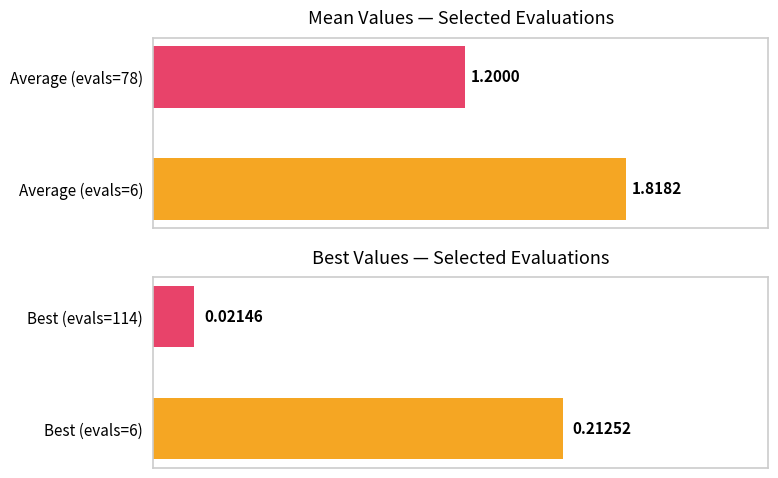

Count the mean values in the range 1 to 2.

2